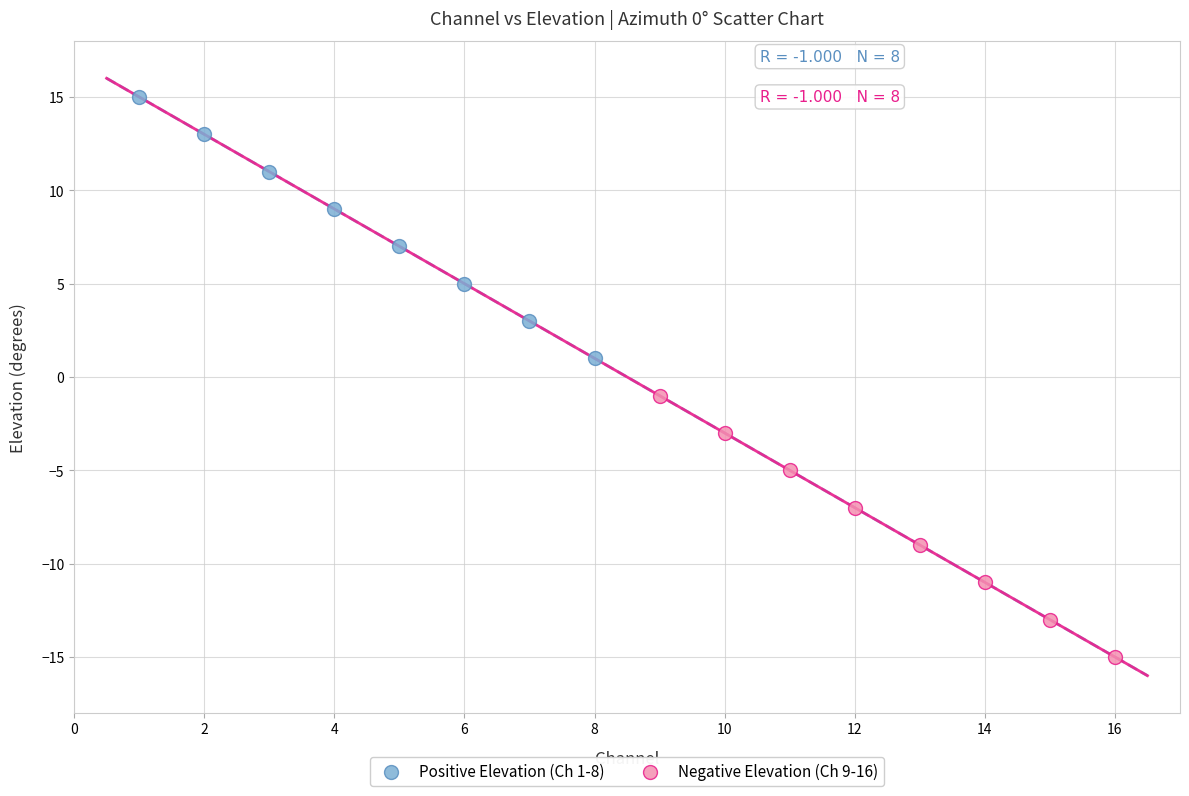

Which series reaches the minimum Y coordinate?

Negative Elevation (Ch 9-16)